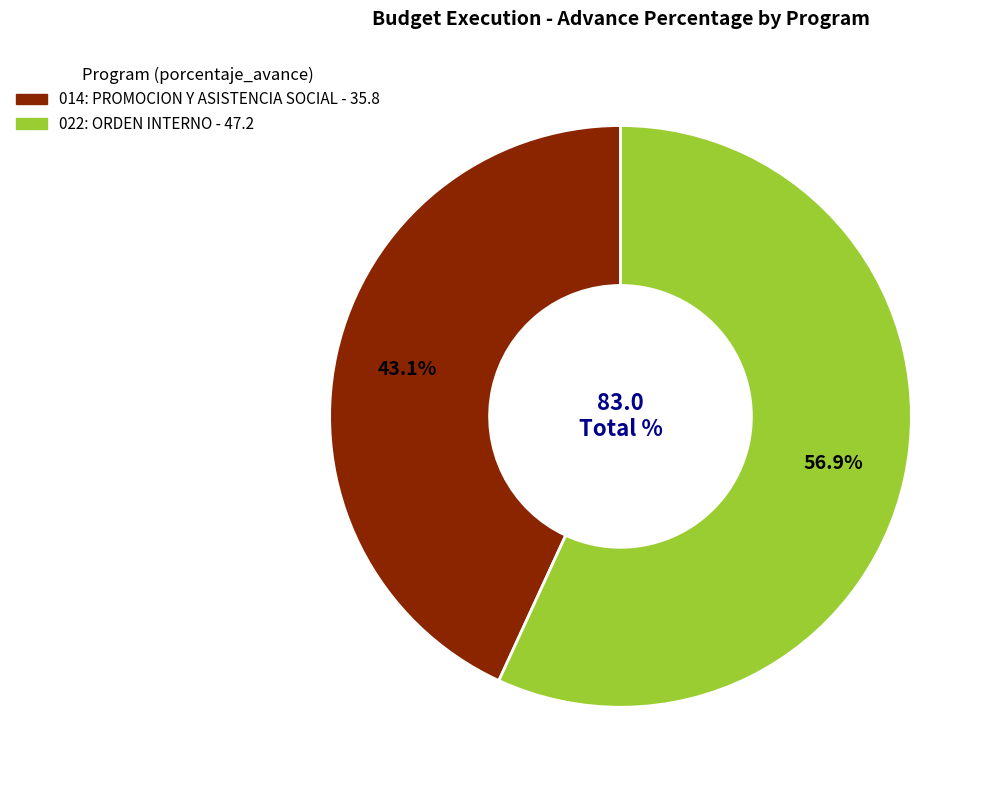

Which slice is the largest?

022: ORDEN INTERNO